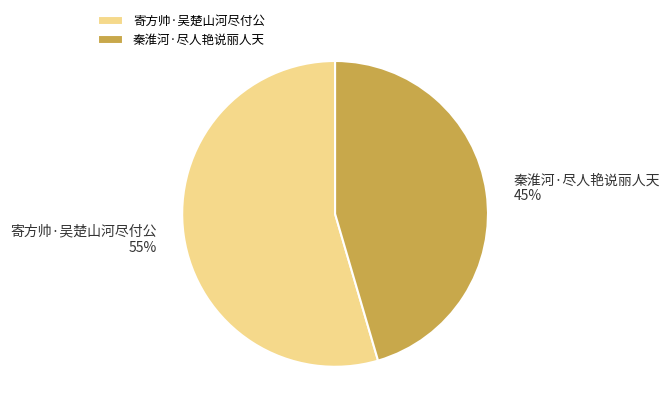

Rank the categories by value from lowest to highest.

秦淮河·尽人艳说丽人天, 寄方帅·吴楚山河尽付公